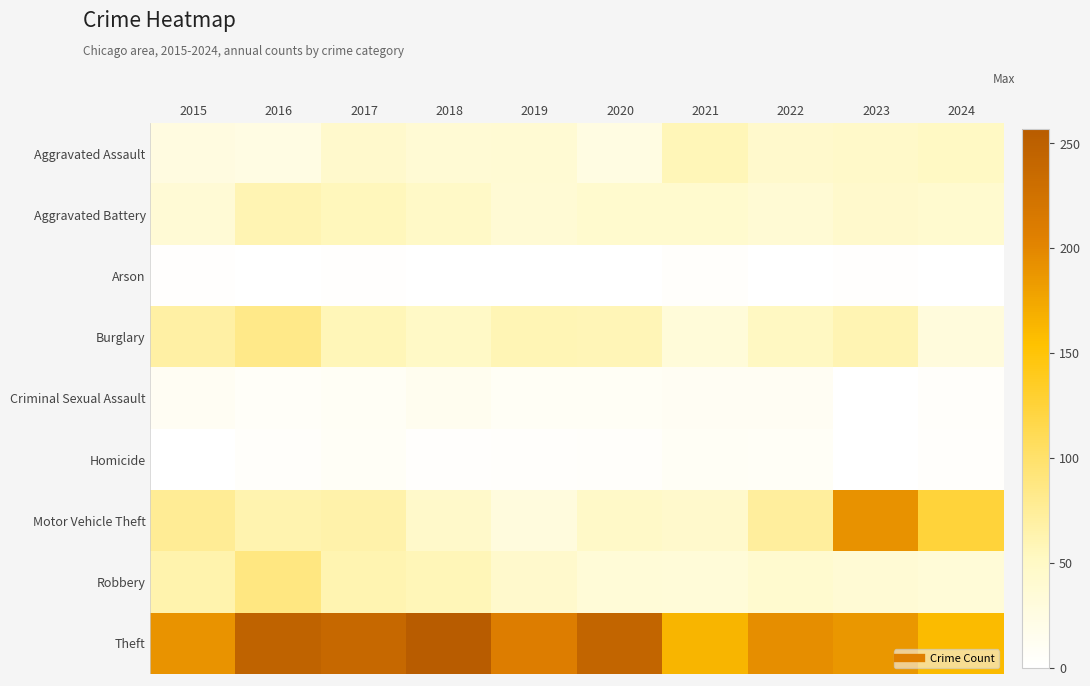

At 2015, list the series in order from smallest to largest.

Homicide, Arson, Criminal Sexual Assault, Aggravated Assault, Aggravated Battery, Robbery, Burglary, Motor Vehicle Theft, Theft